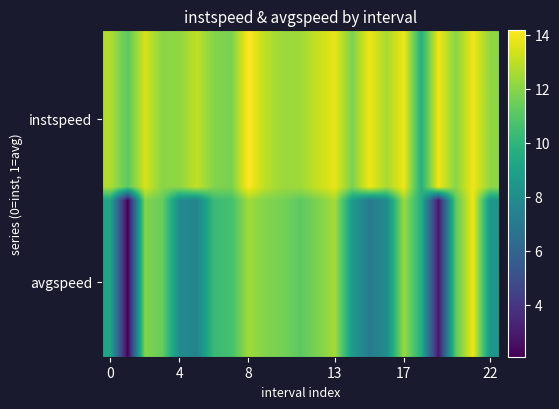

What is the smallest value displayed?

2.1